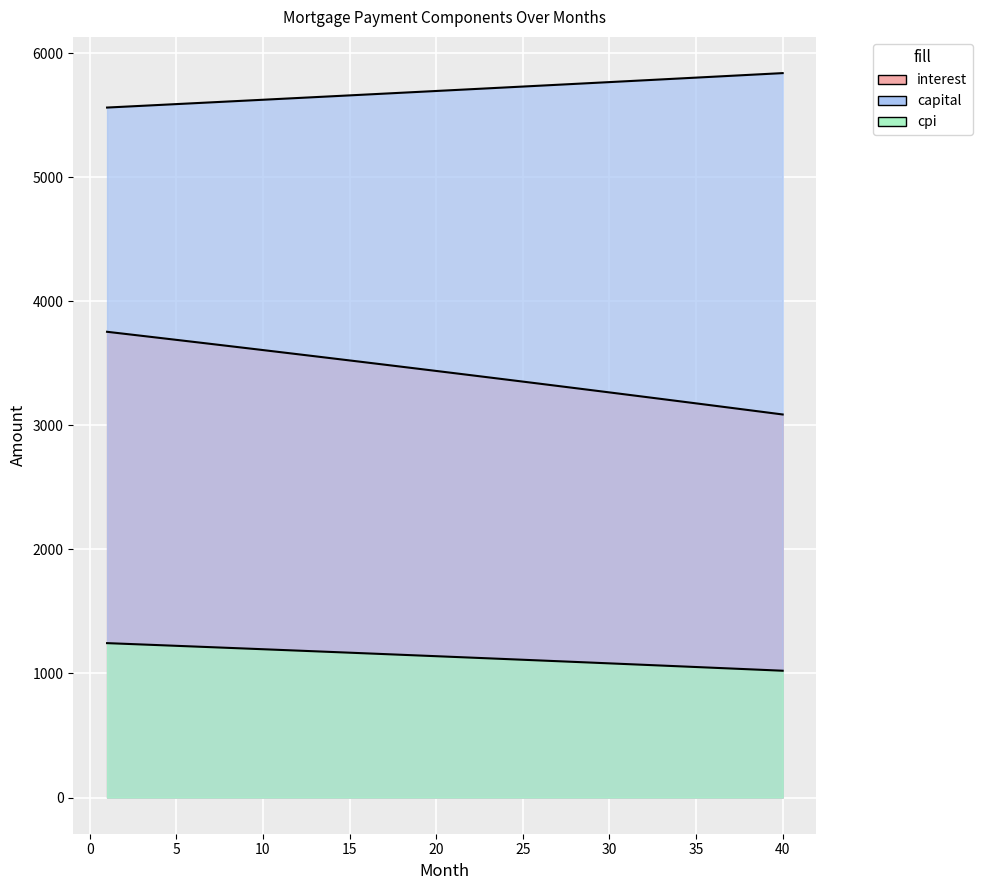

Reading left to right, list all the values displayed in this chart.

interest: 3754.7	3738.5	3722.3	3706.0	3689.6	3673.3	3656.8	3640.4	3623.8	3607.3	3590.7	3574.0	3557.3	3540.5	3523.7	3506.9	3490.0	3473.1	3456.1	3439.0	3421.9	3404.8	3387.6	3370.4	3353.1	3335.8	3318.4	3301.0	3283.5	3266.0	3248.4	3230.8	3213.1	3195.4	3177.6	3159.8	3141.9	3124.0	3106.0	3088.0
capital: 5562.5	5569.5	5576.4	5583.4	5590.4	5597.4	5604.3	5611.4	5618.4	5625.4	5632.4	5639.5	5646.5	5653.6	5660.6	5667.7	5674.8	5681.9	5689.0	5696.1	5703.2	5710.4	5717.5	5724.6	5731.8	5739.0	5746.1	5753.3	5760.5	5767.7	5774.9	5782.1	5789.4	5796.6	5803.8	5811.1	5818.4	5825.6	5832.9	5840.2
cpi: 1244.6	1239.2	1233.8	1228.3	1222.9	1217.4	1211.9	1206.4	1200.9	1195.4	1189.8	1184.3	1178.7	1173.1	1167.5	1161.9	1156.2	1150.6	1144.9	1139.2	1133.5	1127.8	1122.1	1116.3	1110.5	1104.7	1098.9	1093.1	1087.3	1081.4	1075.6	1069.7	1063.8	1057.9	1051.9	1046.0	1040.0	1034.1	1028.1	1022.0